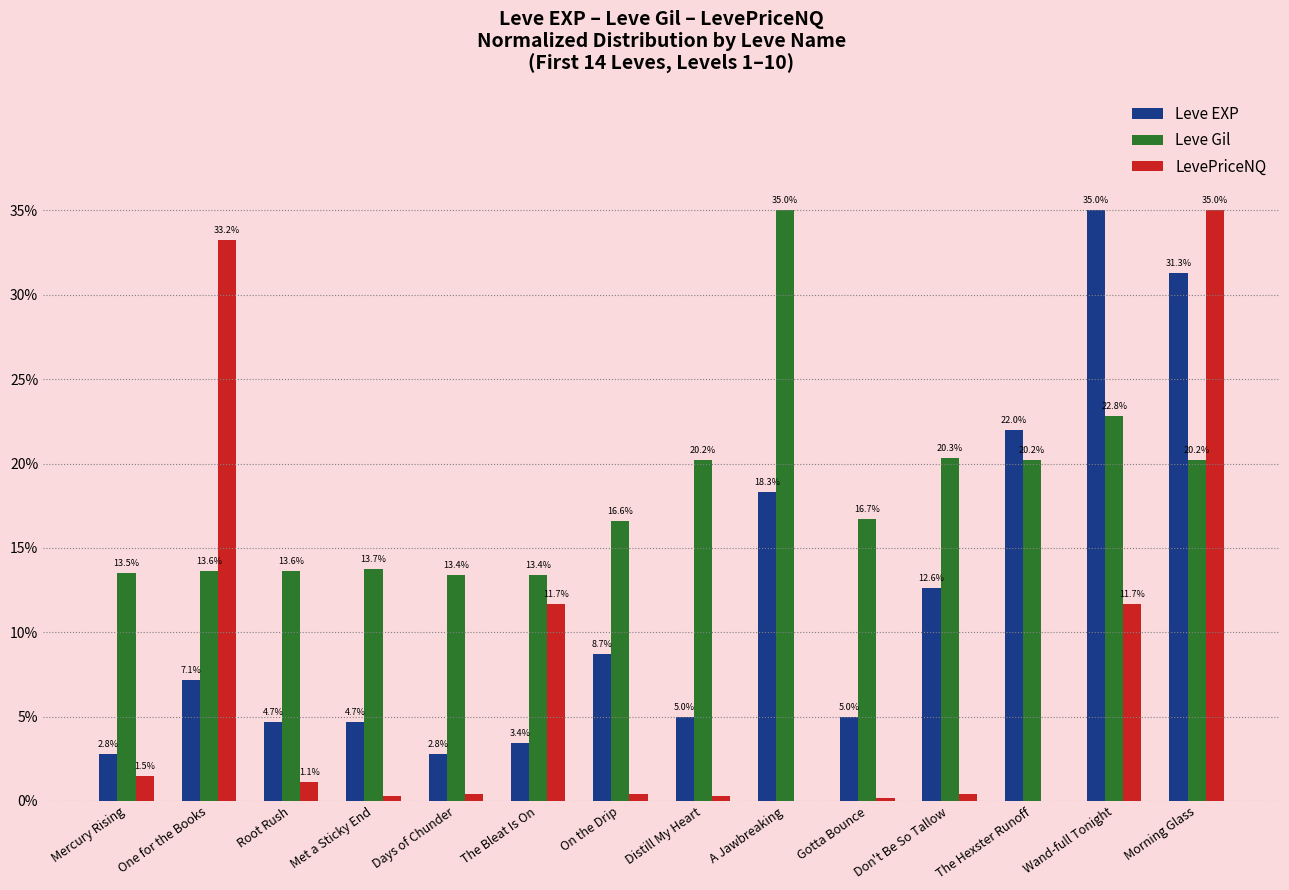

At which category is the sum across all series the highest?

Morning Glass